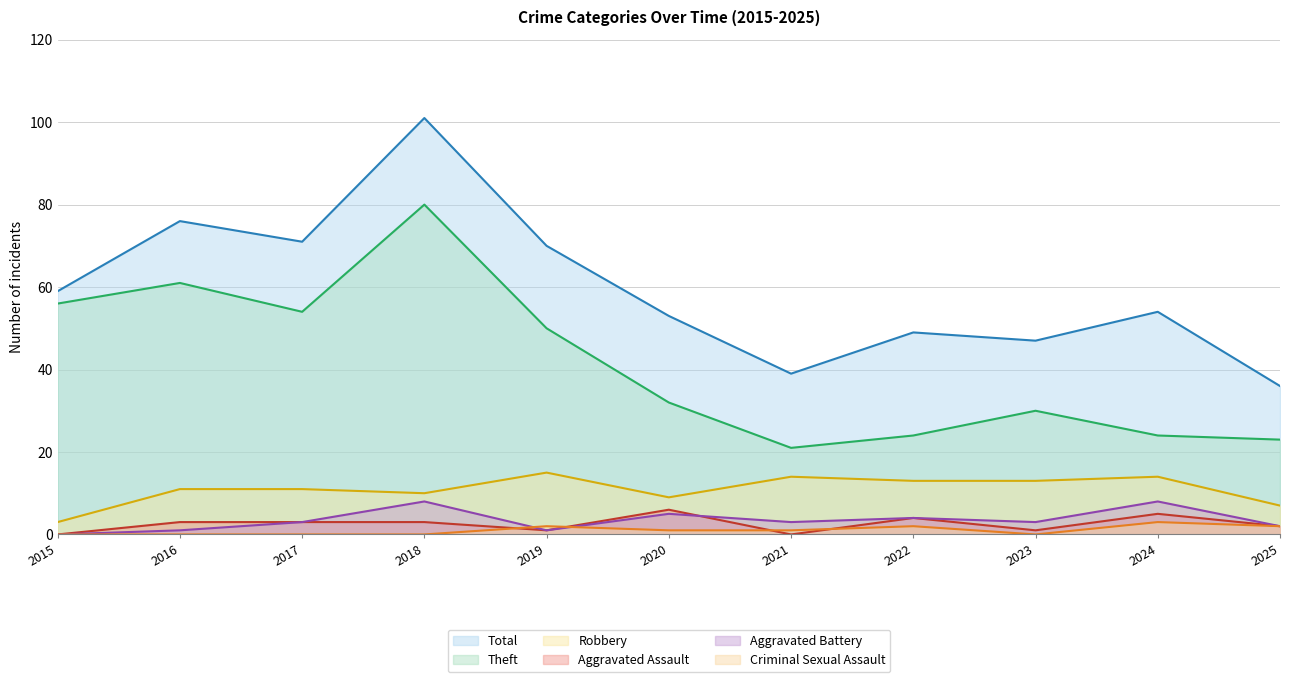

Reading left to right, what are all the values shown in this chart?

Total: 2015=59	2016=76	2017=71	2018=101	2019=70	2020=53	2021=39	2022=49	2023=47	2024=54	2025=36
Theft: 2015=56	2016=61	2017=54	2018=80	2019=50	2020=32	2021=21	2022=24	2023=30	2024=24	2025=23
Robbery: 2015=3	2016=11	2017=11	2018=10	2019=15	2020=9	2021=14	2022=13	2023=13	2024=14	2025=7
Aggravated Assault: 2015=0	2016=3	2017=3	2018=3	2019=1	2020=6	2021=0	2022=4	2023=1	2024=5	2025=2
Aggravated Battery: 2015=0	2016=1	2017=3	2018=8	2019=1	2020=5	2021=3	2022=4	2023=3	2024=8	2025=2
Criminal Sexual Assault: 2015=0	2016=0	2017=0	2018=0	2019=2	2020=1	2021=1	2022=2	2023=0	2024=3	2025=2